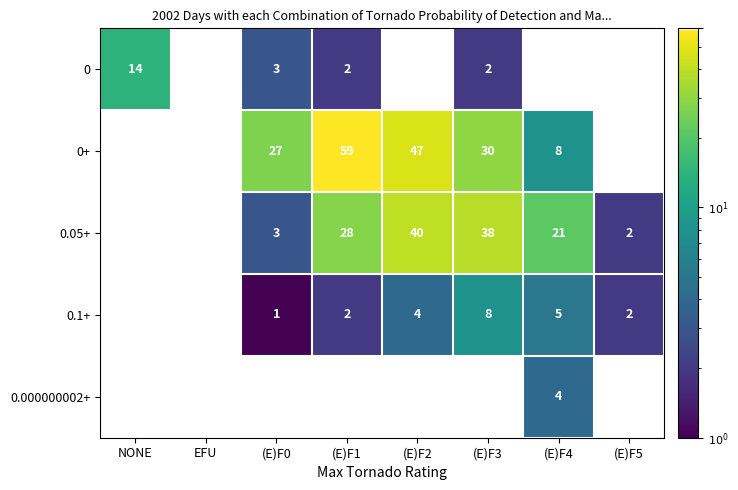

The 0.000000002+ series shows 4 at (E)F4. True or false?

True